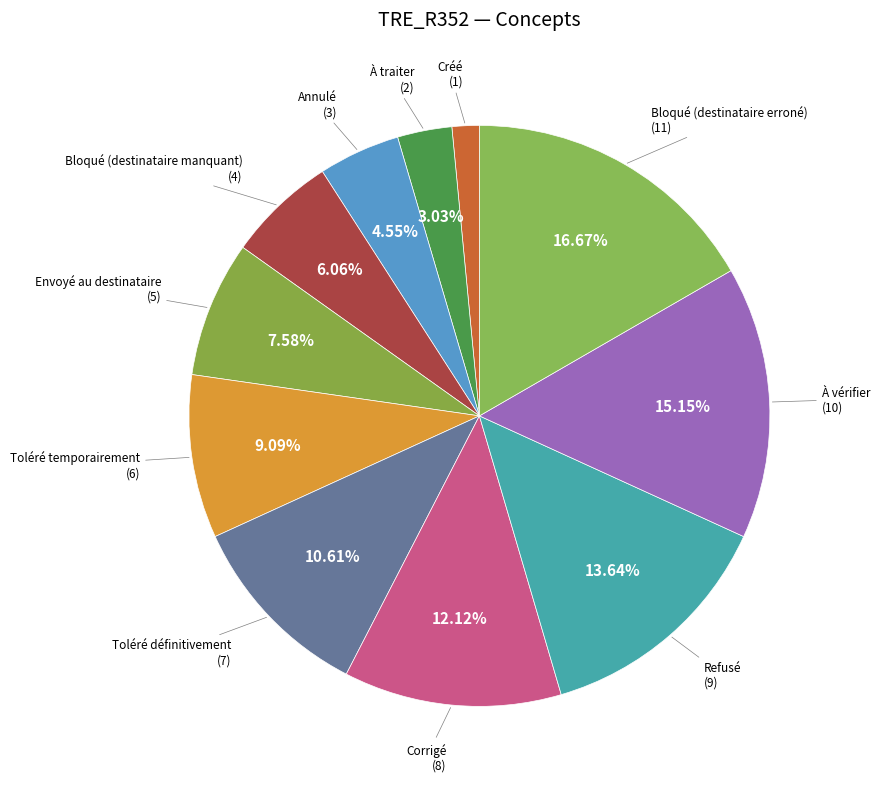

Approximately how many times larger is the value at Bloqué (destinataire erroné) compared to Annulé?

3.7